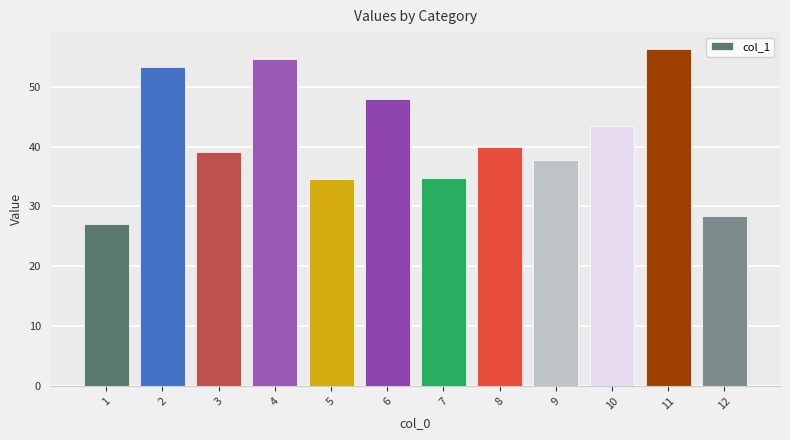

Does the chart contain stacked bars?

No